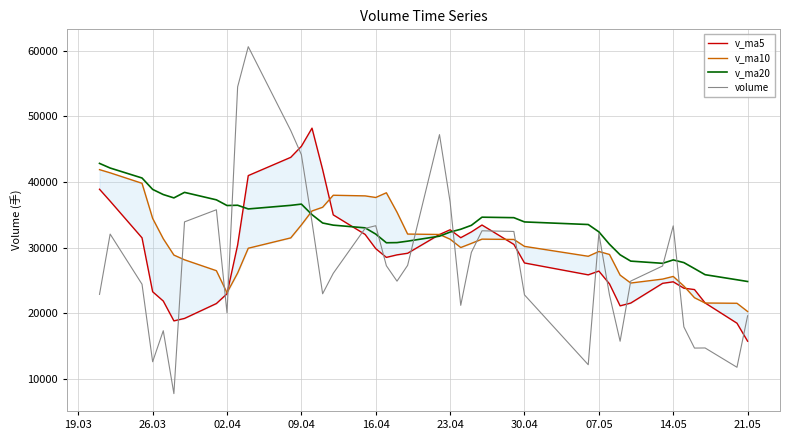

After their last crossing, which series has the higher values: volume or v_ma20?

v_ma20